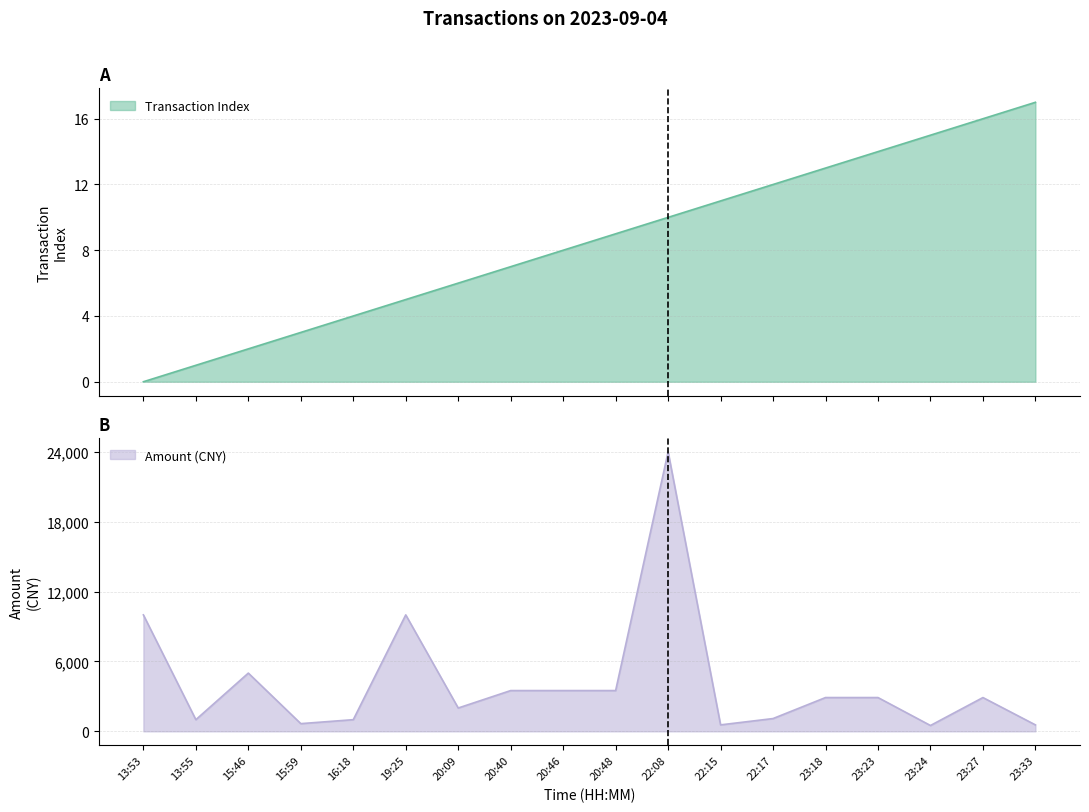

What are all the series names shown in the legend?

Transaction Index, Amount (CNY)